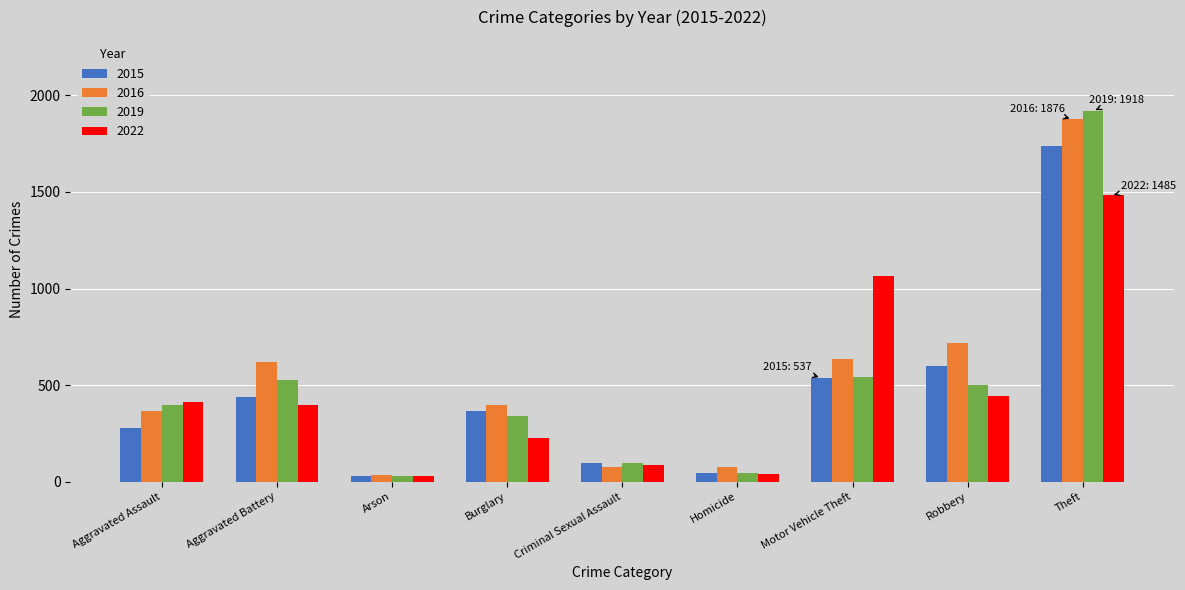

What is the sum of all 2015 values?

4132